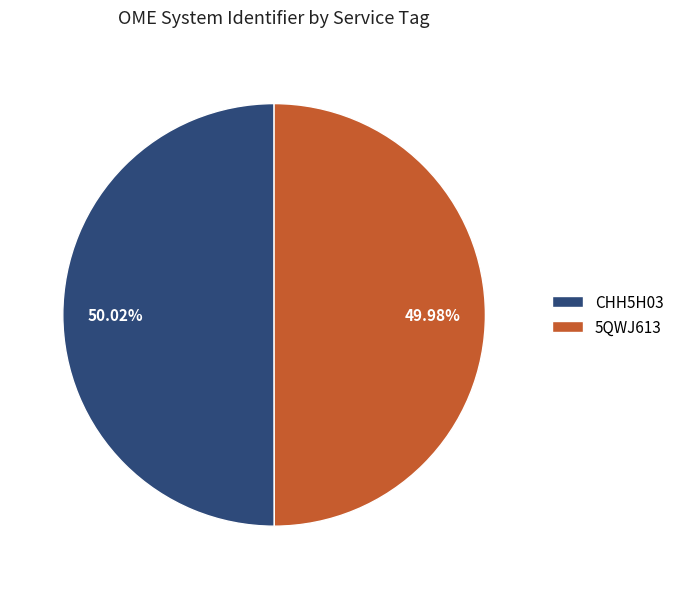

Does any single category account for the majority?

Yes